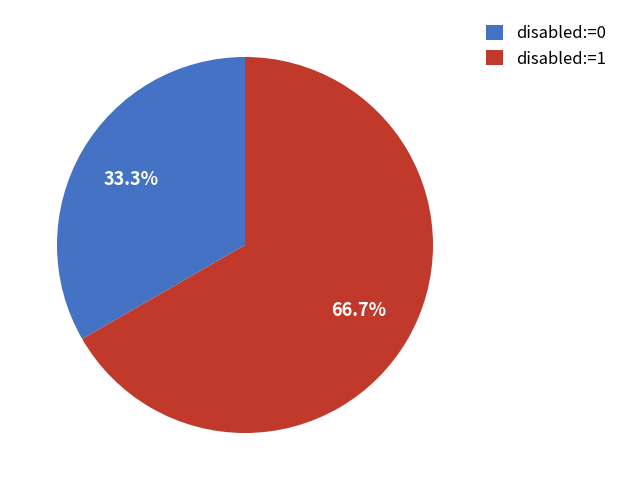

Which slice is the smallest?

disabled:=0